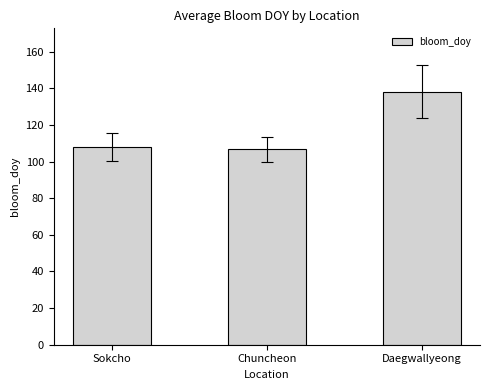

List the labels in order of value, smallest first.

Chuncheon, Sokcho, Daegwallyeong